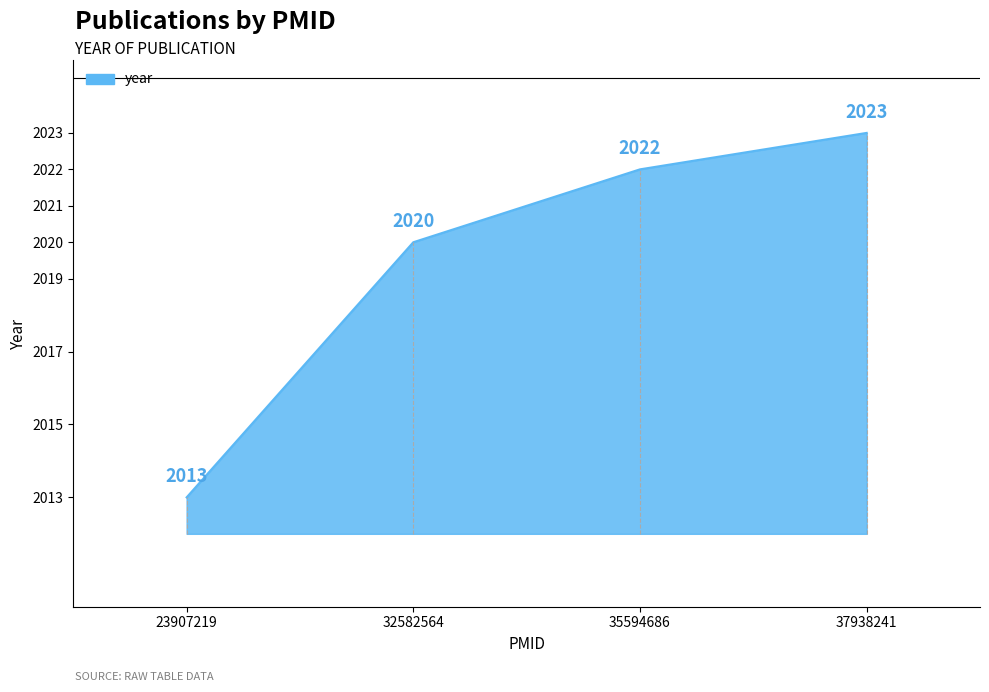

Is it true that the value at 32582564 is 2956?

False